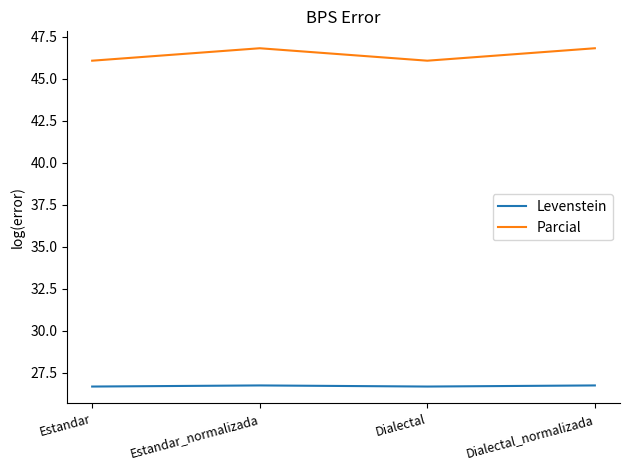

Count the number of categories in the chart.

4